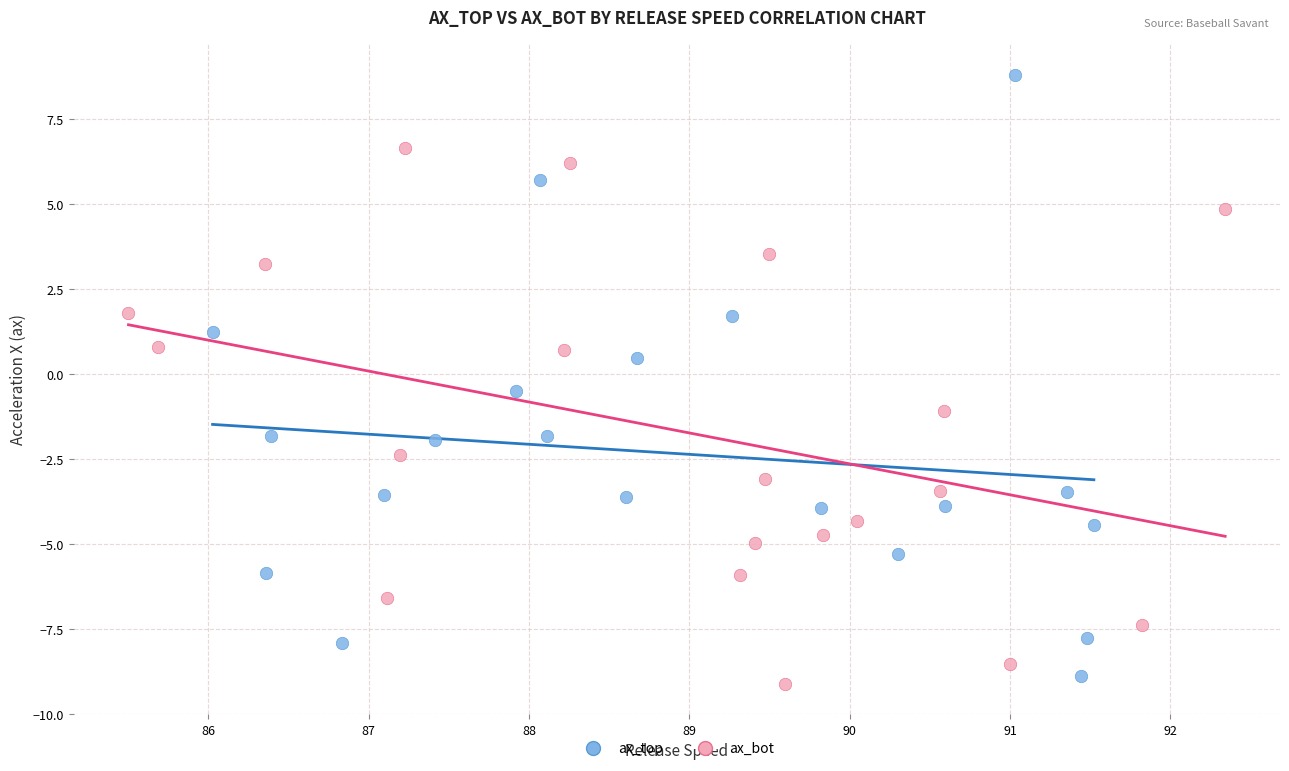

Which series has the widest spread of Y values?

ax_top